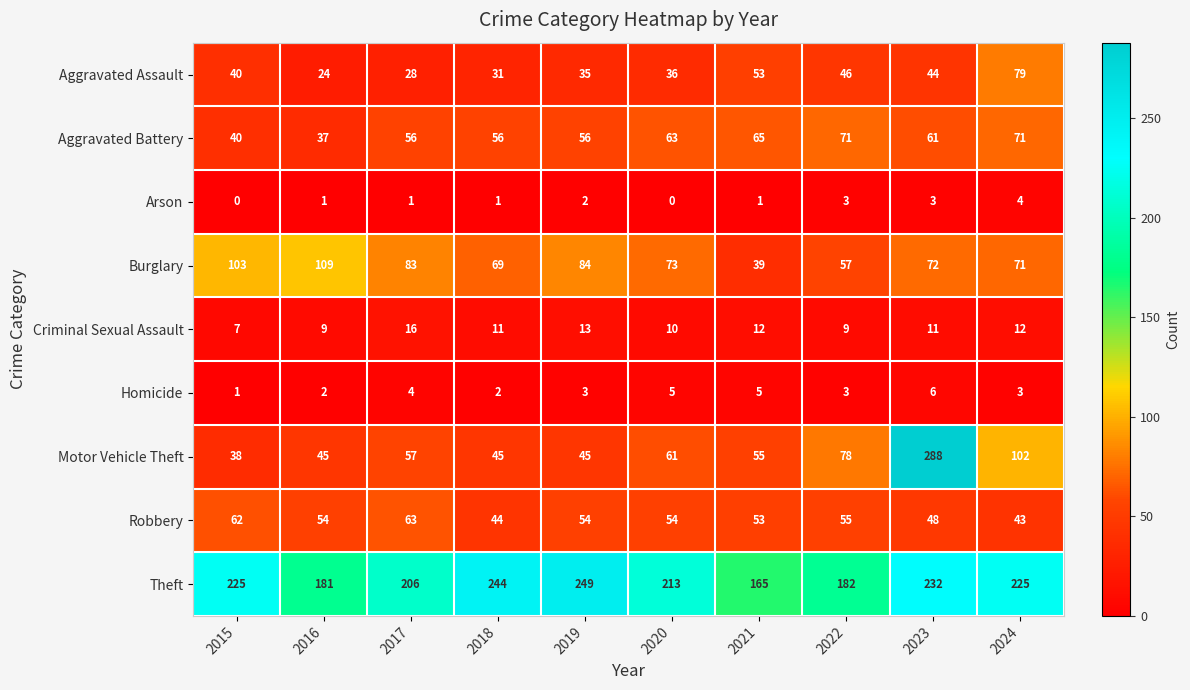

Between 2016 and 2024, which series saw the biggest shift?

Motor Vehicle Theft